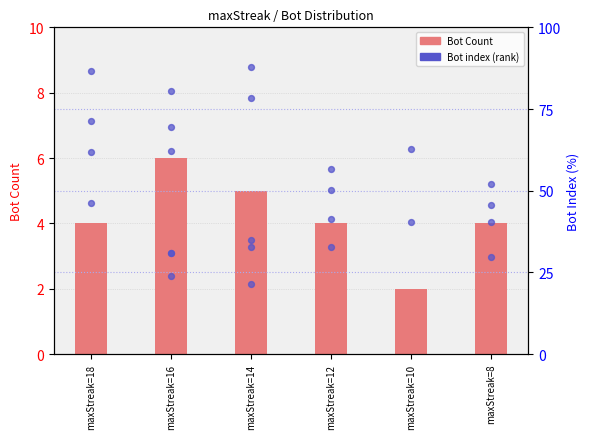

What is the change in value from maxStreak=14 to maxStreak=10?

-3